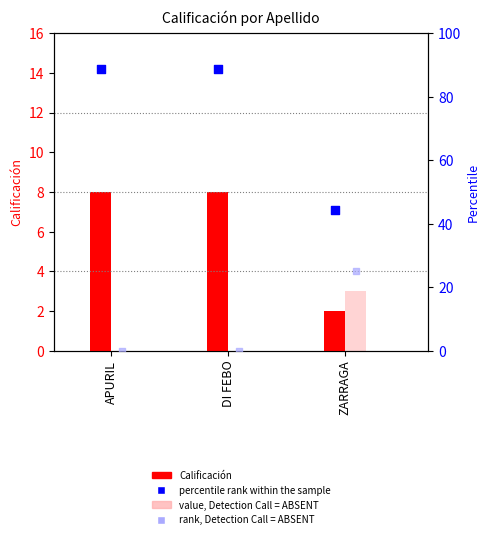

Which series has the largest total across all categories?

percentile rank within the sample